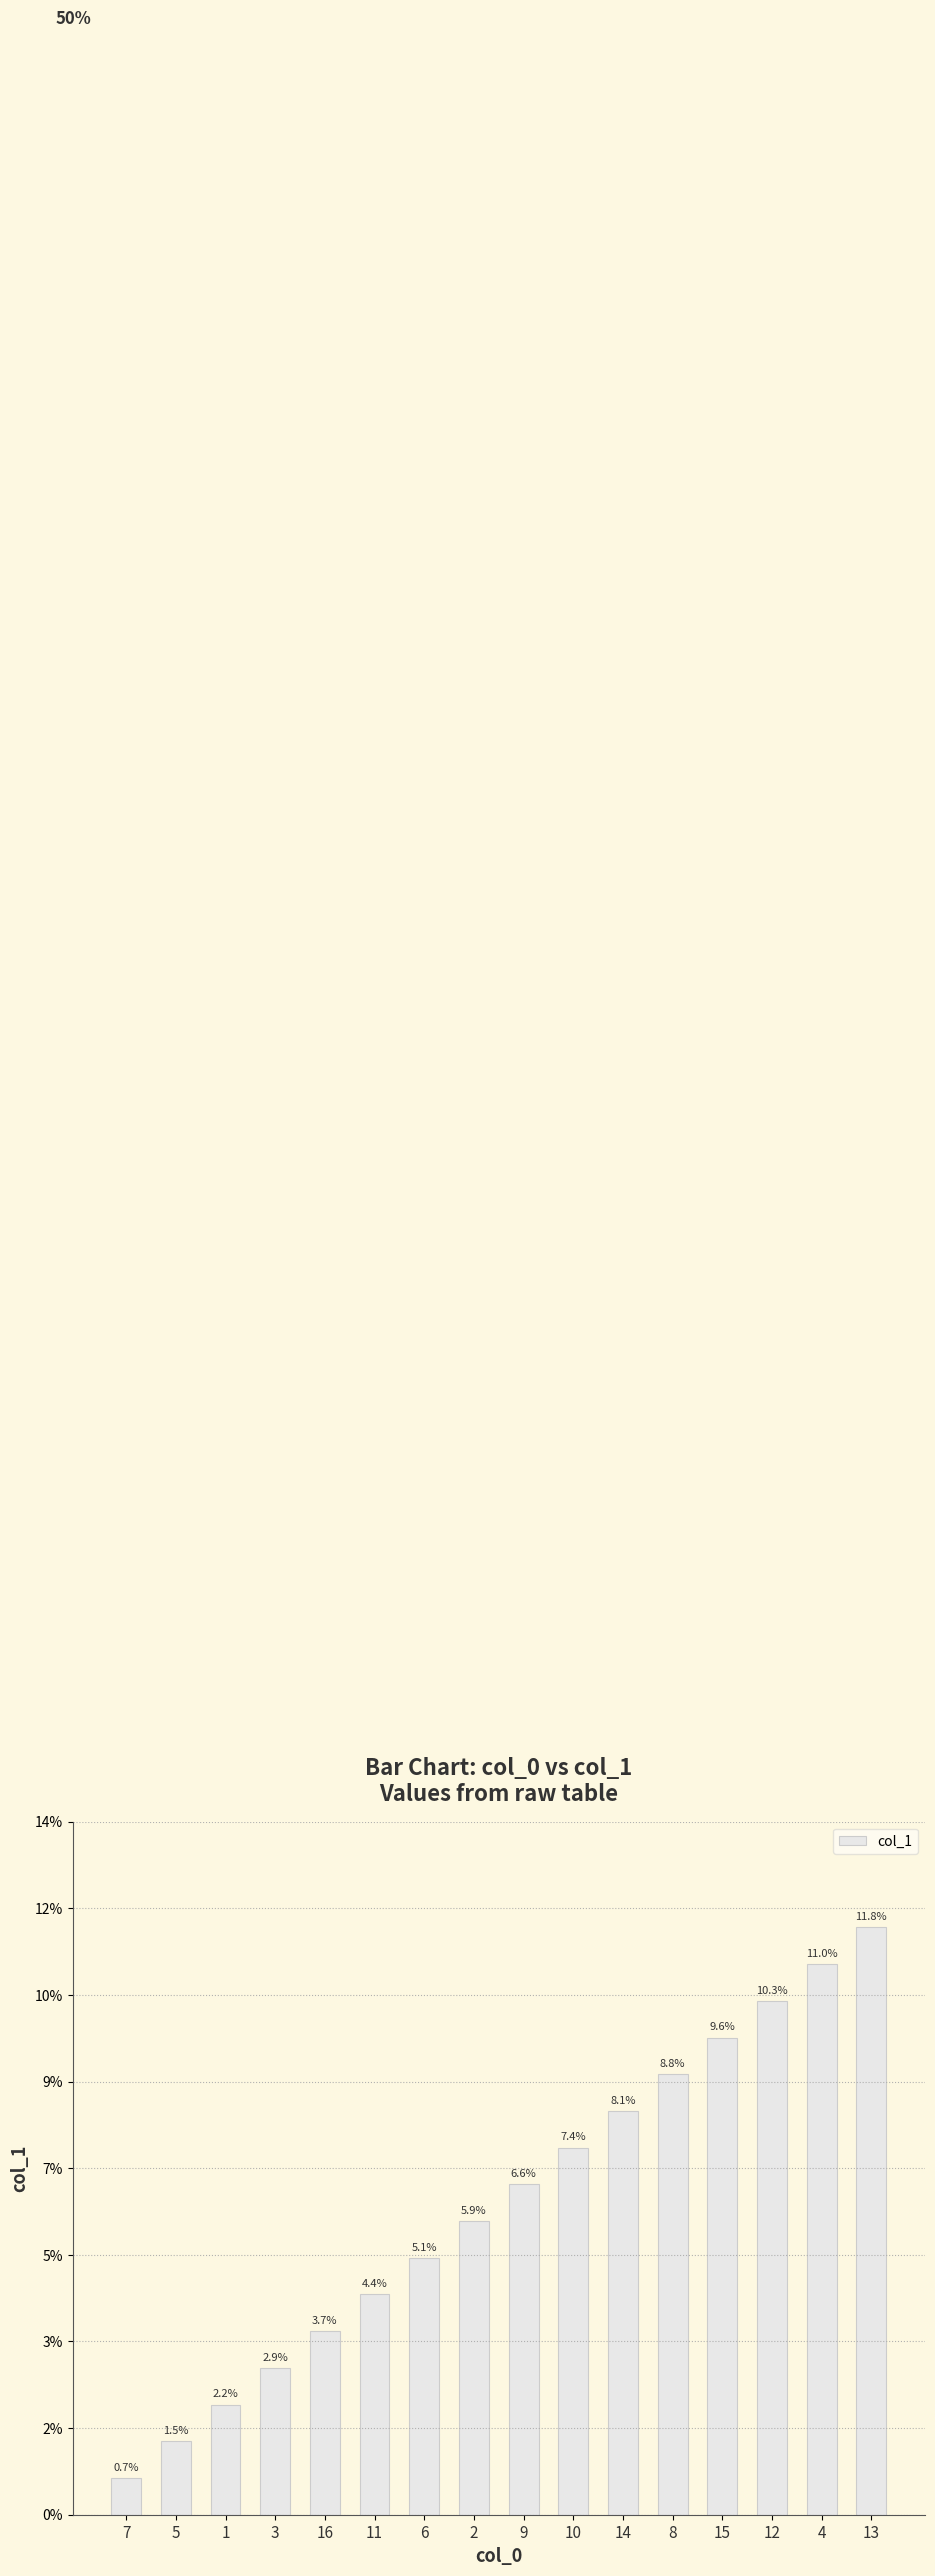

List the labels in order of value, smallest first.

7, 5, 1, 3, 16, 11, 6, 2, 9, 10, 14, 8, 15, 12, 4, 13